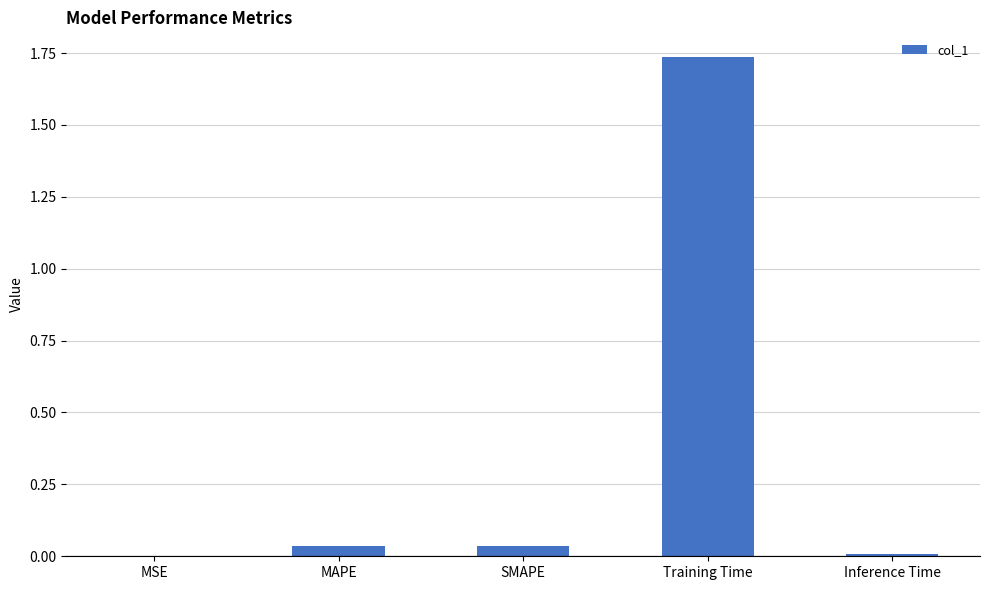

What is the sum of all values?

1.8